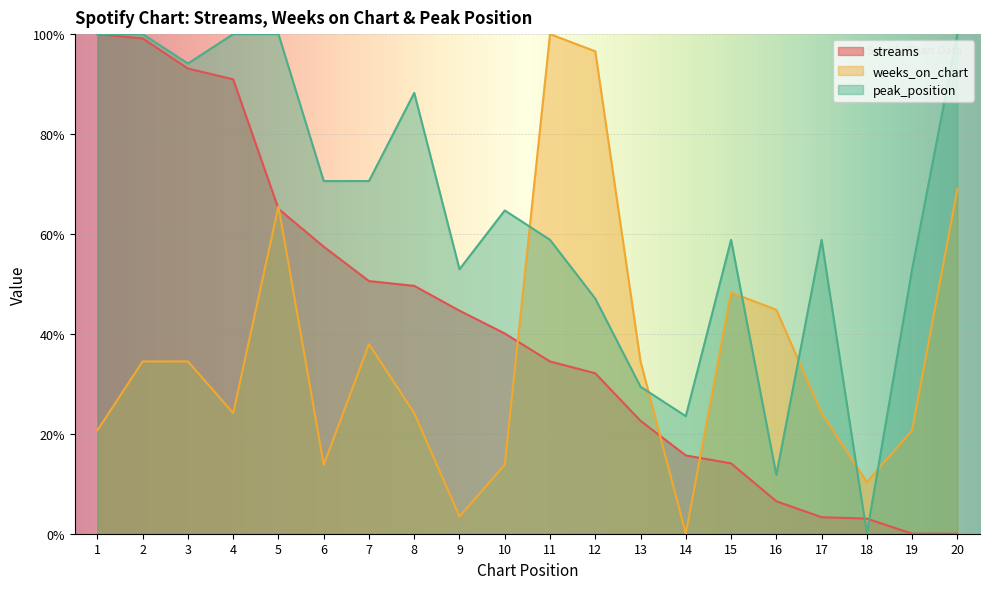

Which series ends up on top after the final intersection of peak_position and weeks_on_chart?

peak_position